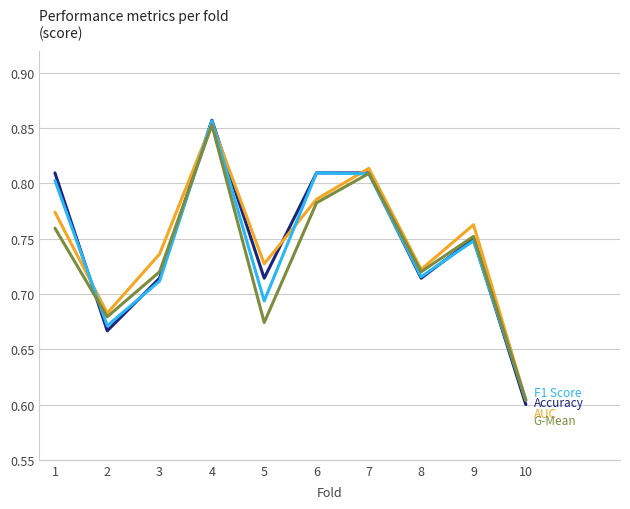

Which label corresponds to the largest value in the chart?

4